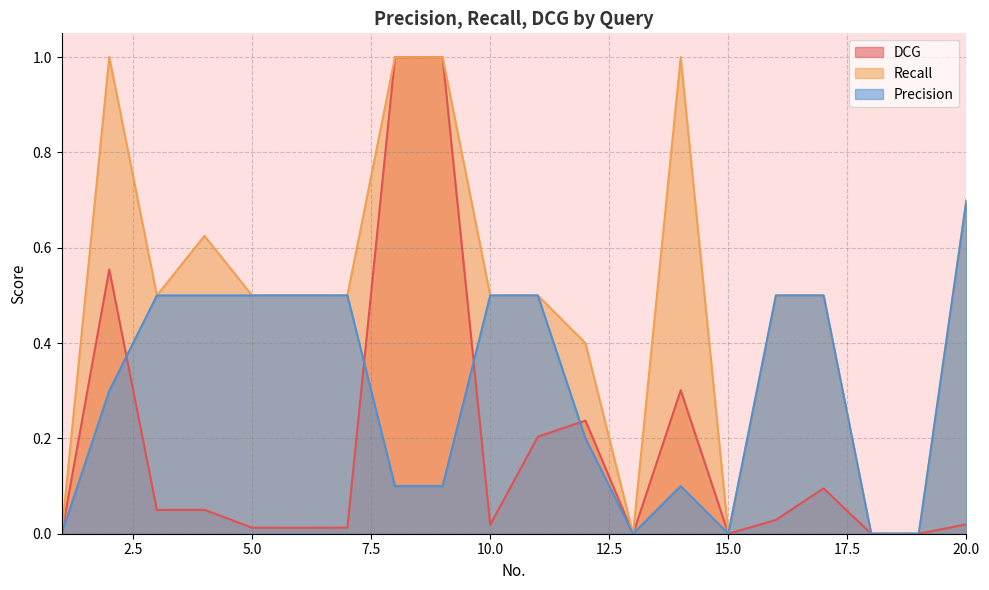

Does the chart display data point markers on the line(s)?

No